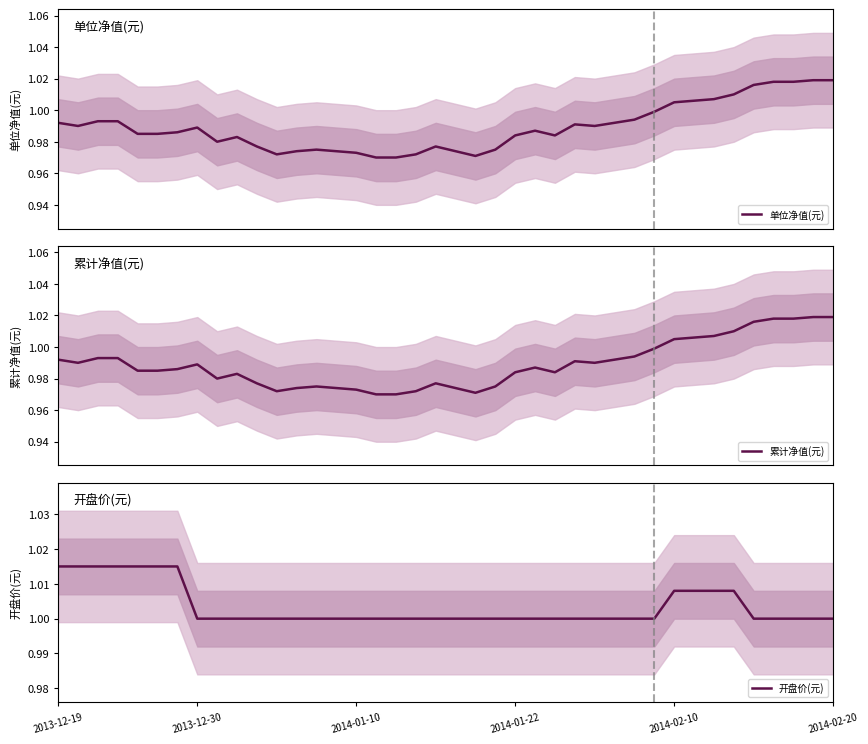

After their last crossing, which series has the higher values: 开盘价(元) or 单位净值(元)?

单位净值(元)